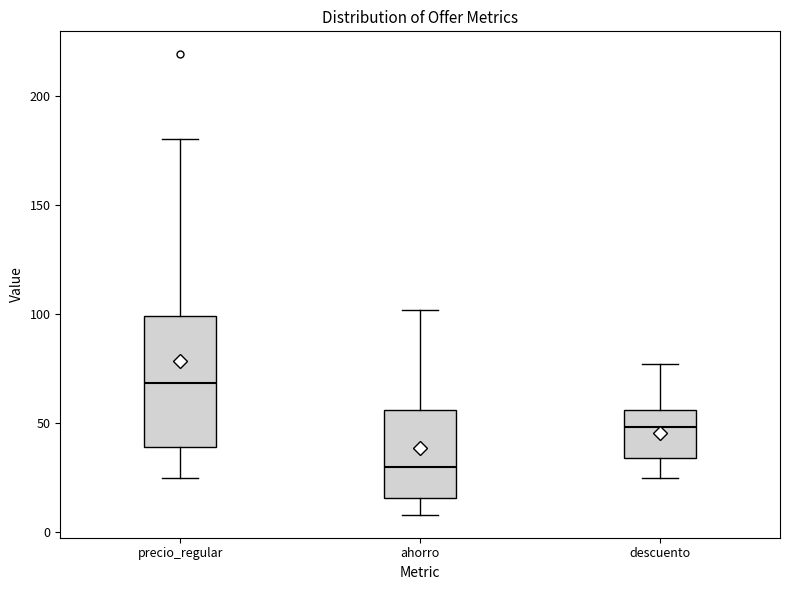

Reading left to right, transcribe this box plot: for each box, give where its median line is, the range the box spans, and where its two whiskers end, as read against the y-axis. The values are not printed on the chart, so give them approximately, as read against the axis.

precio_regular: median 70, box 40 to 100, whiskers 25 to 180
ahorro: median 30, box 15 to 55, whiskers 10 to 100
descuento: median 50, box 35 to 55, whiskers 25 to 75